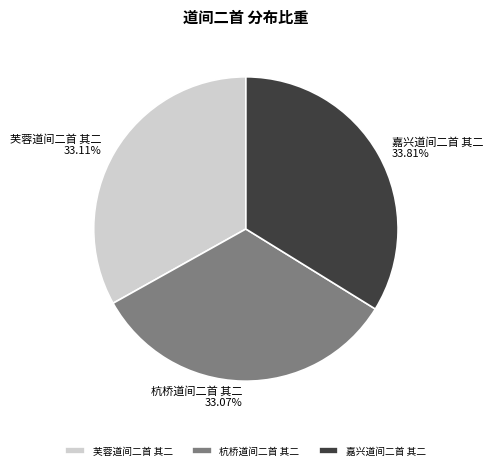

Between 杭桥道间二首 其二 and 嘉兴道间二首 其二, which is larger?

嘉兴道间二首 其二